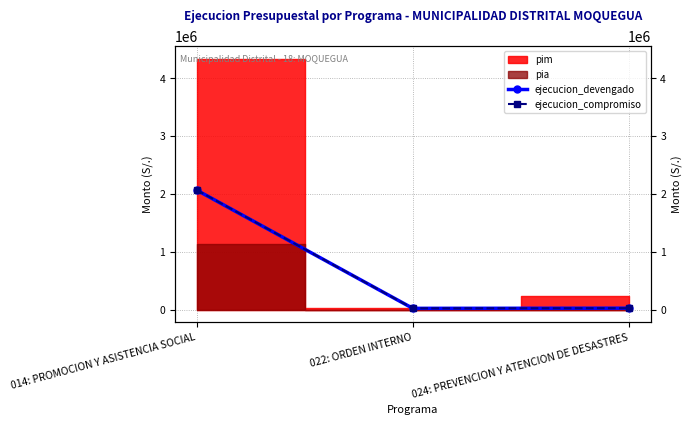

What is the average value of the ejecucion_devengado series?

706349